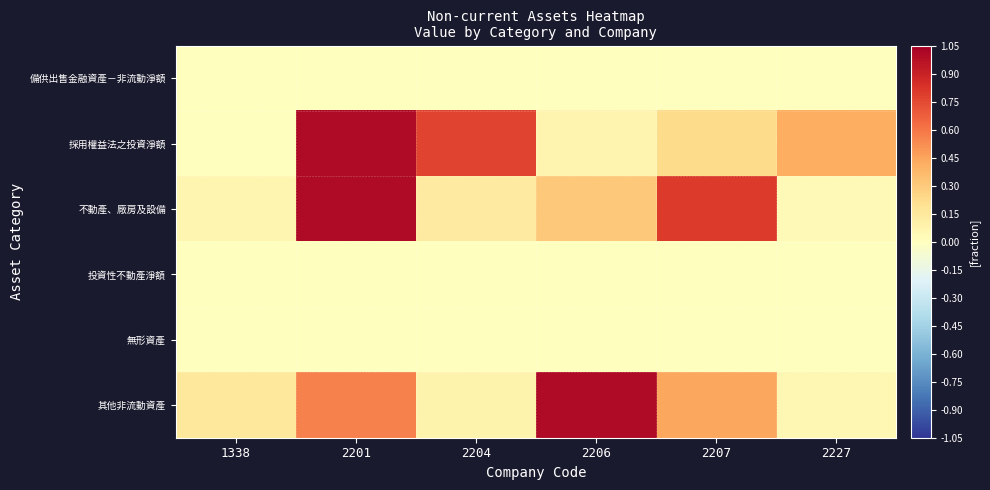

Rank the series by their maximum value, from lowest to highest.

備供出售金融資產－非流動淨額, 投資性不動產淨額, 無形資產, 採用權益法之投資淨額, 不動產、廠房及設備, 其他非流動資產